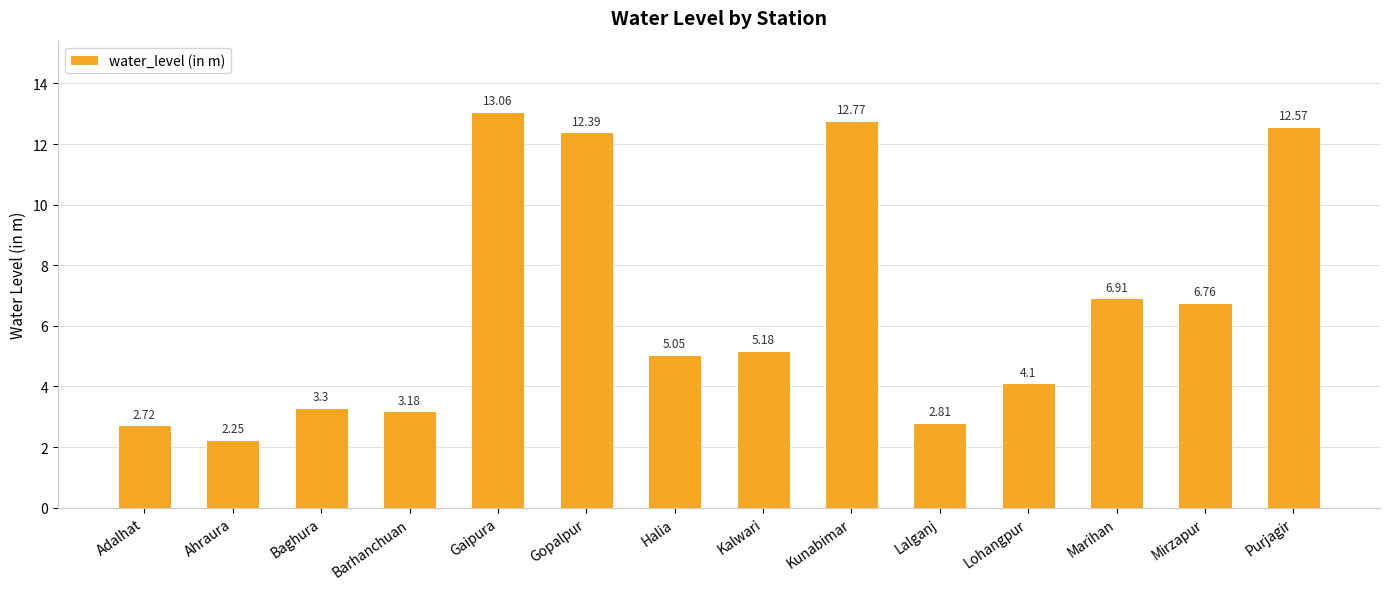

Does the chart contain stacked bars?

No